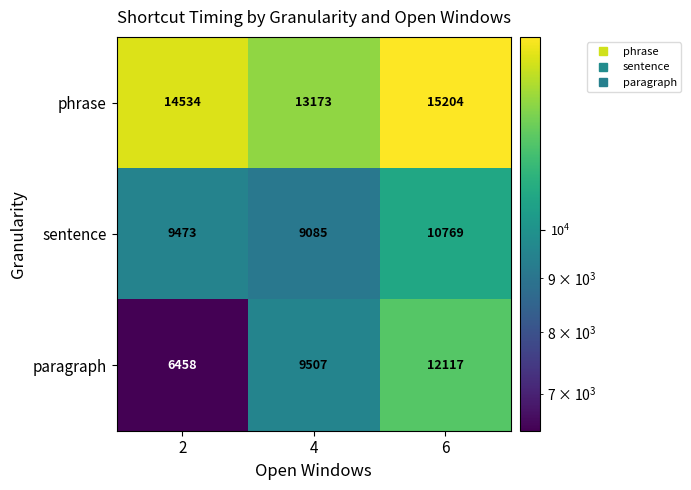

Where is paragraph nearest to the value 9287?

4